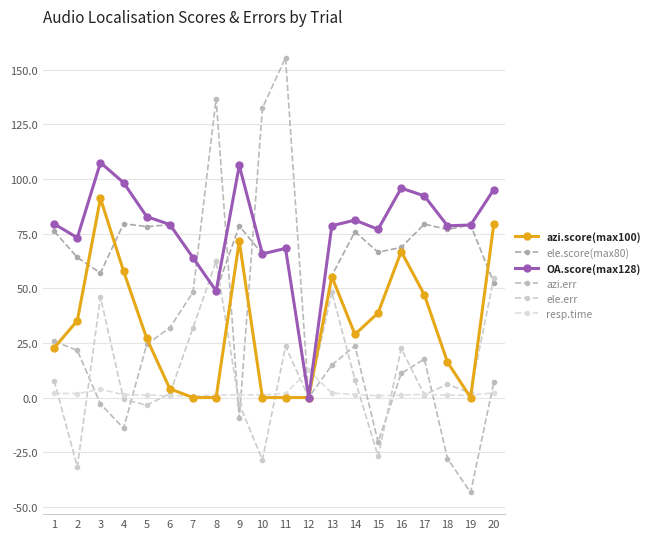

Which series changed the most between 14 and 20?

azi.score(max100)